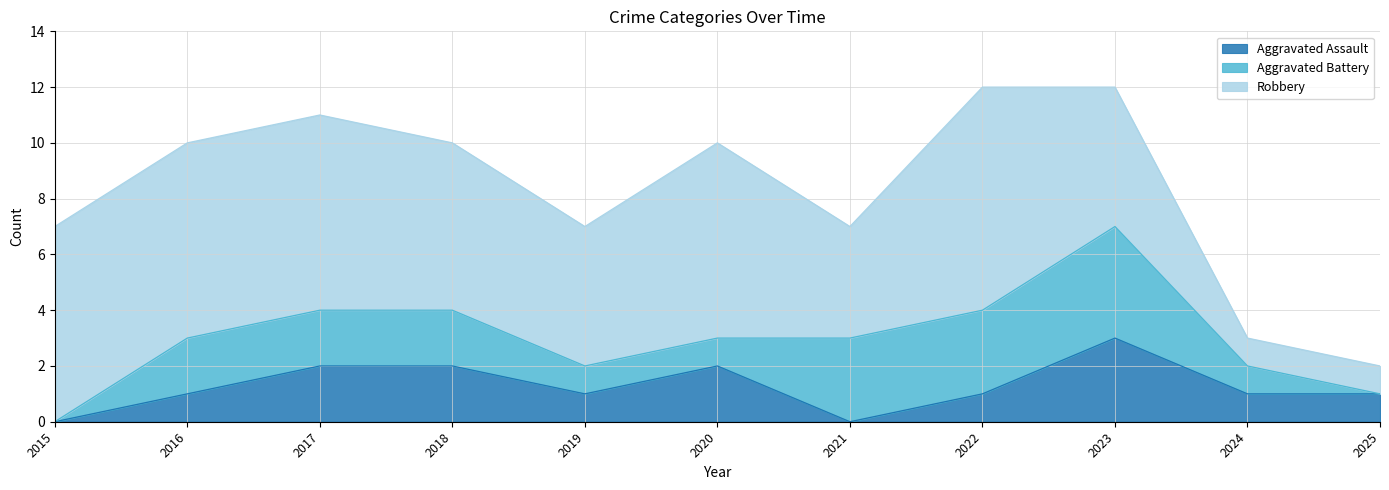

True or false: Robbery has more than 0 points higher than both neighbors.

True